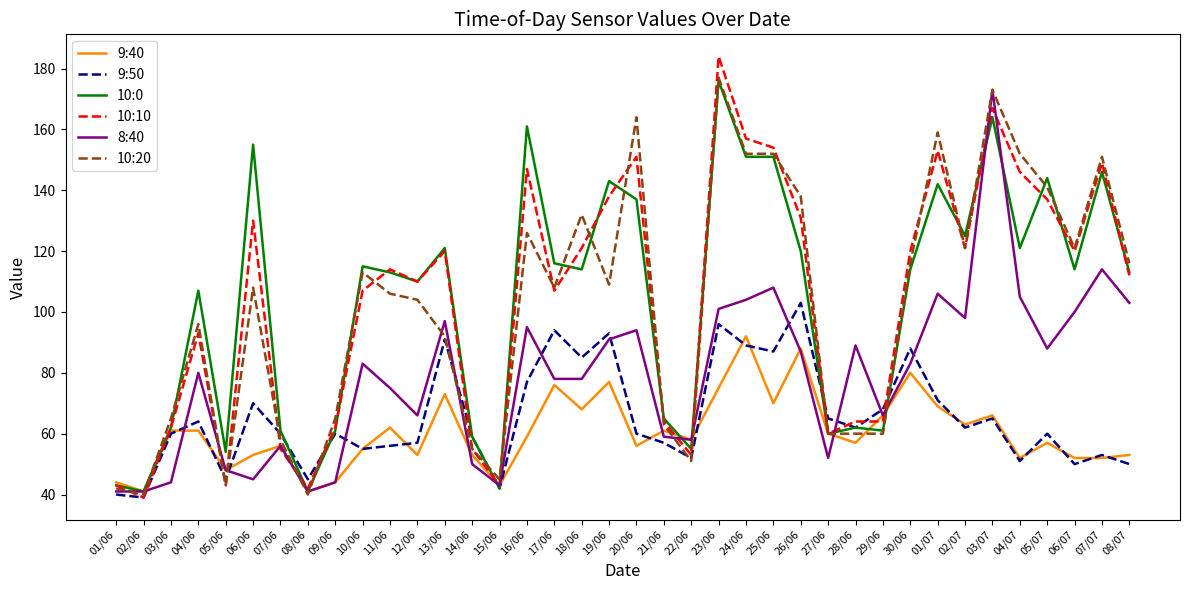

At which category does the chart reach its peak across all series?

23/06